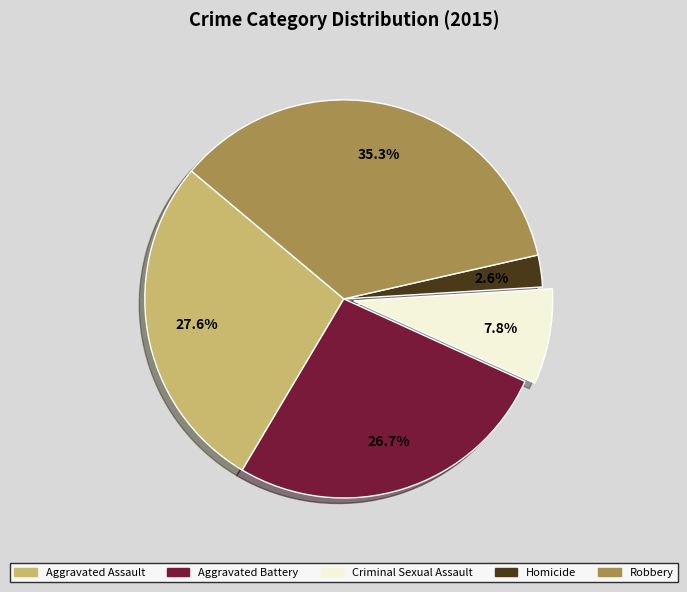

Does Homicide account for over 50% of the chart?

No